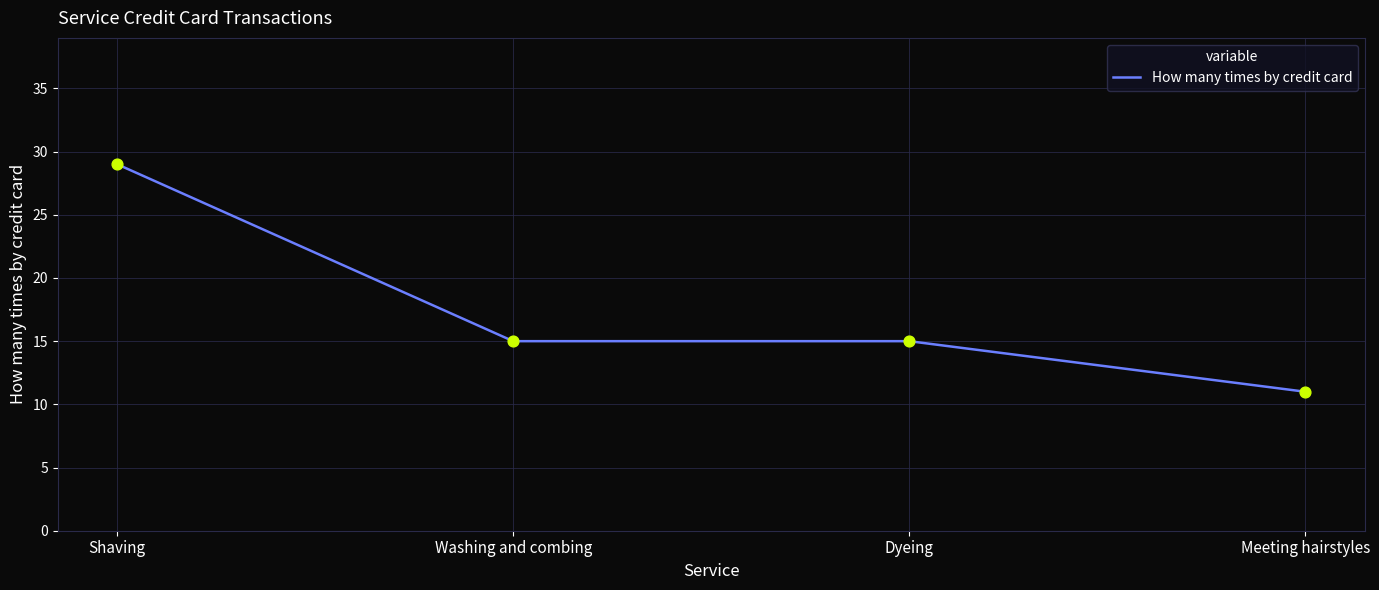

Between Washing and combing and Meeting hairstyles, which is larger?

Washing and combing